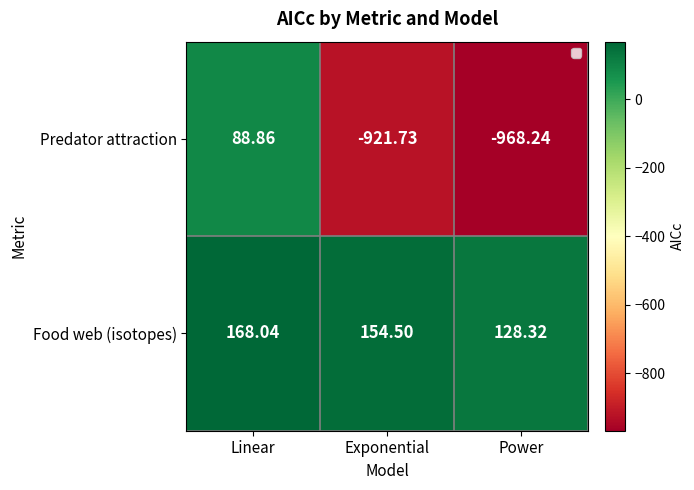

Where does the Predator attraction series first go above -921?

Linear